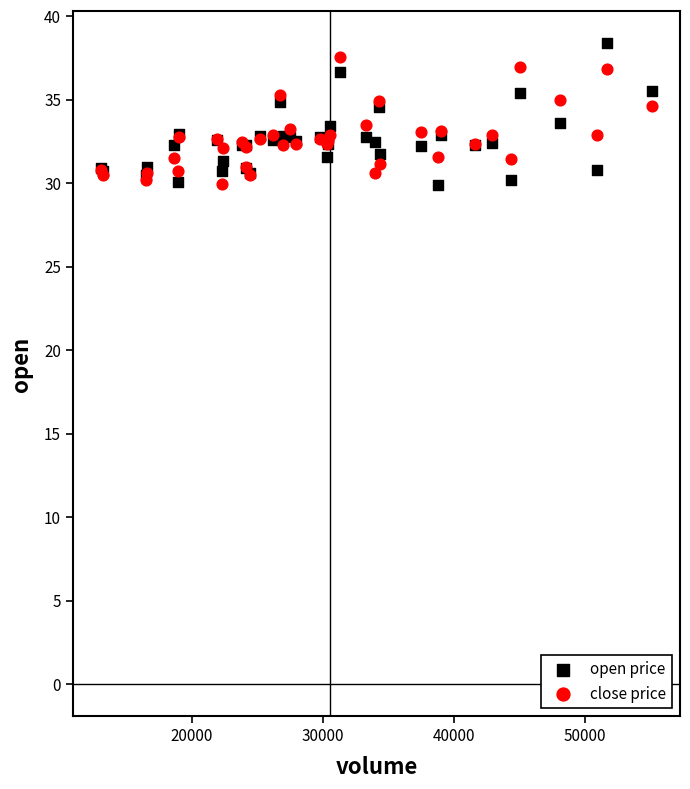

What is the X range (max minus min) for the scatter plot?

42126.9